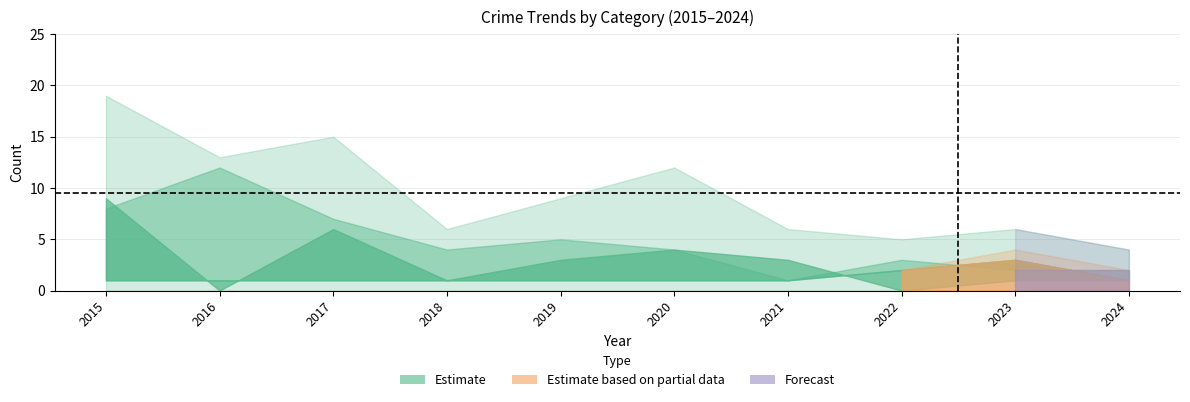

List the labels in order of Theft value, smallest first.

2021, 2023, 2024, 2022, 2018, 2020, 2019, 2017, 2015, 2016